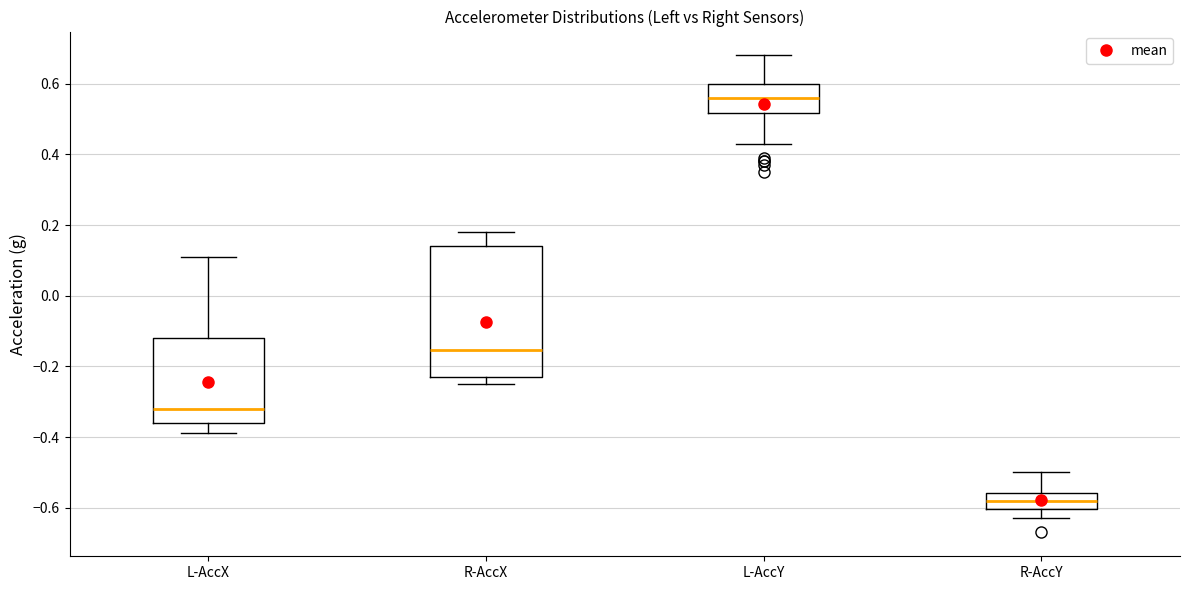

Reading left to right, read every box against the y-axis: the position of its median line, the range the box covers, and the ends of its whiskers. The values are not printed on the chart, so give them approximately, as read against the axis.

L-AccX: median -0.32, box -0.36 to -0.12, whiskers -0.38 to 0.12
R-AccX: median -0.16, box -0.22 to 0.14, whiskers -0.24 to 0.18
L-AccY: median 0.56, box 0.52 to 0.60, whiskers 0.44 to 0.68
R-AccY: median -0.58, box -0.60 to -0.56, whiskers -0.62 to -0.50